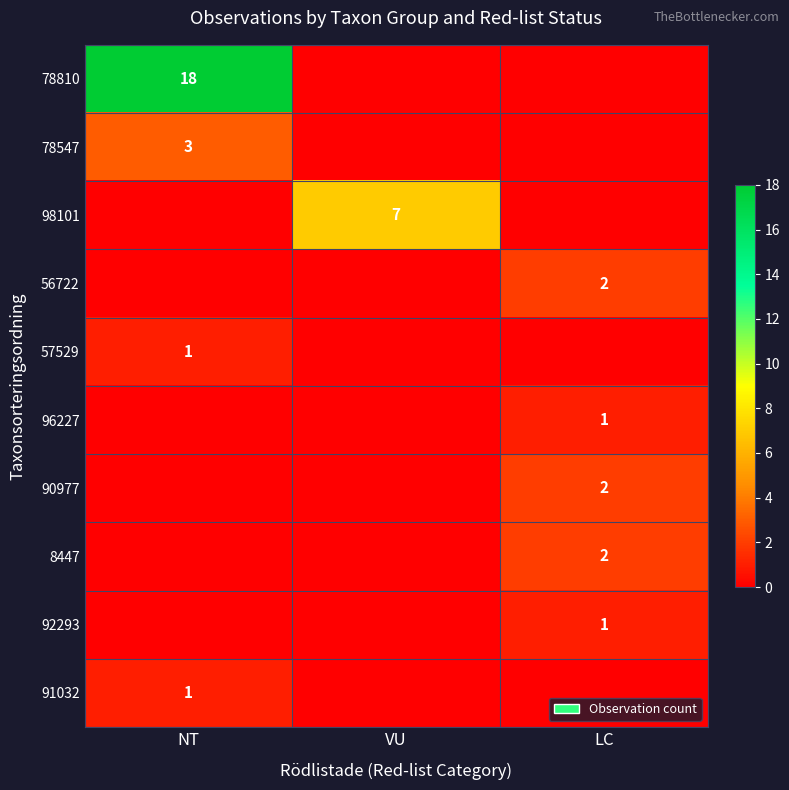

True or false: 92293 has a value of 2 at LC.

False